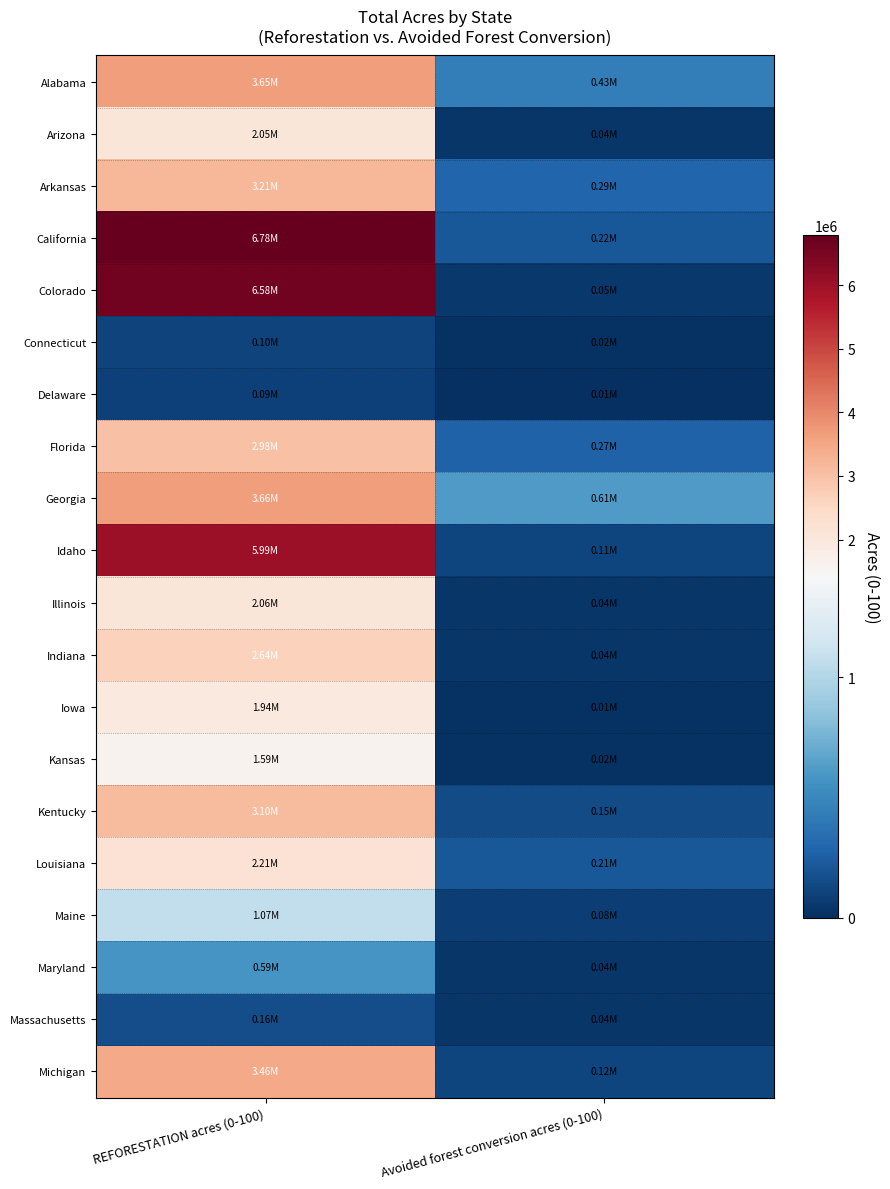

Reading left to right, what are all the values shown in this chart?

Alabama: REFORESTATION acres (0-100)=3649561.2	Avoided forest conversion acres (0-100)=433296.2
Arizona: REFORESTATION acres (0-100)=2049570.2	Avoided forest conversion acres (0-100)=43122.6
Arkansas: REFORESTATION acres (0-100)=3209694.1	Avoided forest conversion acres (0-100)=292310.4
California: REFORESTATION acres (0-100)=6782195.1	Avoided forest conversion acres (0-100)=216789.7
Colorado: REFORESTATION acres (0-100)=6584840.6	Avoided forest conversion acres (0-100)=54248.2
Connecticut: REFORESTATION acres (0-100)=104019.8	Avoided forest conversion acres (0-100)=18151.3
Delaware: REFORESTATION acres (0-100)=90254.5	Avoided forest conversion acres (0-100)=6552.7
Florida: REFORESTATION acres (0-100)=2977604.1	Avoided forest conversion acres (0-100)=274539.8
Georgia: REFORESTATION acres (0-100)=3661070.0	Avoided forest conversion acres (0-100)=611346.2
Idaho: REFORESTATION acres (0-100)=5991172.4	Avoided forest conversion acres (0-100)=114585.5
Illinois: REFORESTATION acres (0-100)=2060179.0	Avoided forest conversion acres (0-100)=43306.8
Indiana: REFORESTATION acres (0-100)=2639429.2	Avoided forest conversion acres (0-100)=38228.3
Iowa: REFORESTATION acres (0-100)=1944820.7	Avoided forest conversion acres (0-100)=14388.6
Kansas: REFORESTATION acres (0-100)=1590126.1	Avoided forest conversion acres (0-100)=15219.6
Kentucky: REFORESTATION acres (0-100)=3098009.4	Avoided forest conversion acres (0-100)=146997.5
Louisiana: REFORESTATION acres (0-100)=2205427.0	Avoided forest conversion acres (0-100)=213936.4
Maine: REFORESTATION acres (0-100)=1073133.3	Avoided forest conversion acres (0-100)=81236.3
Maryland: REFORESTATION acres (0-100)=585988.3	Avoided forest conversion acres (0-100)=41117.4
Massachusetts: REFORESTATION acres (0-100)=161393.7	Avoided forest conversion acres (0-100)=41933.8
Michigan: REFORESTATION acres (0-100)=3458211.2	Avoided forest conversion acres (0-100)=119678.4